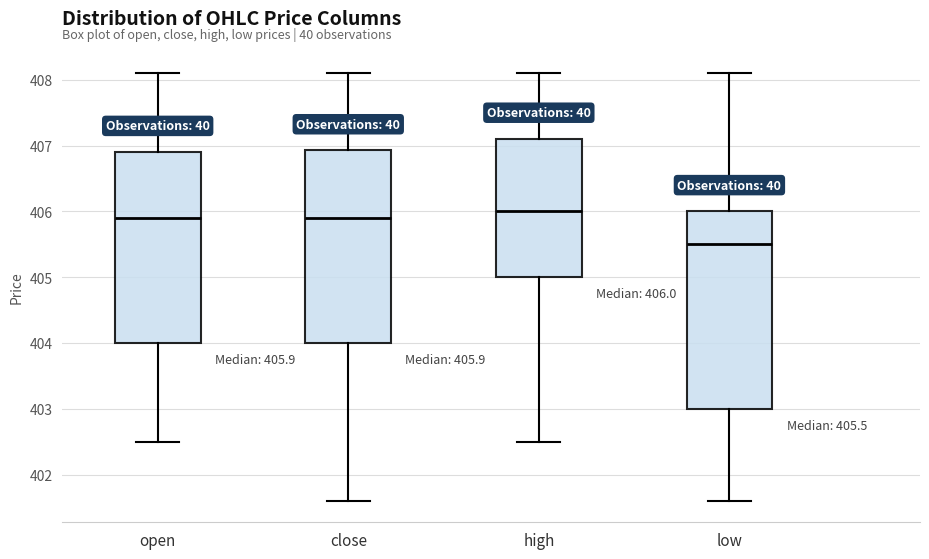

Which box's median line is the lowest?

low